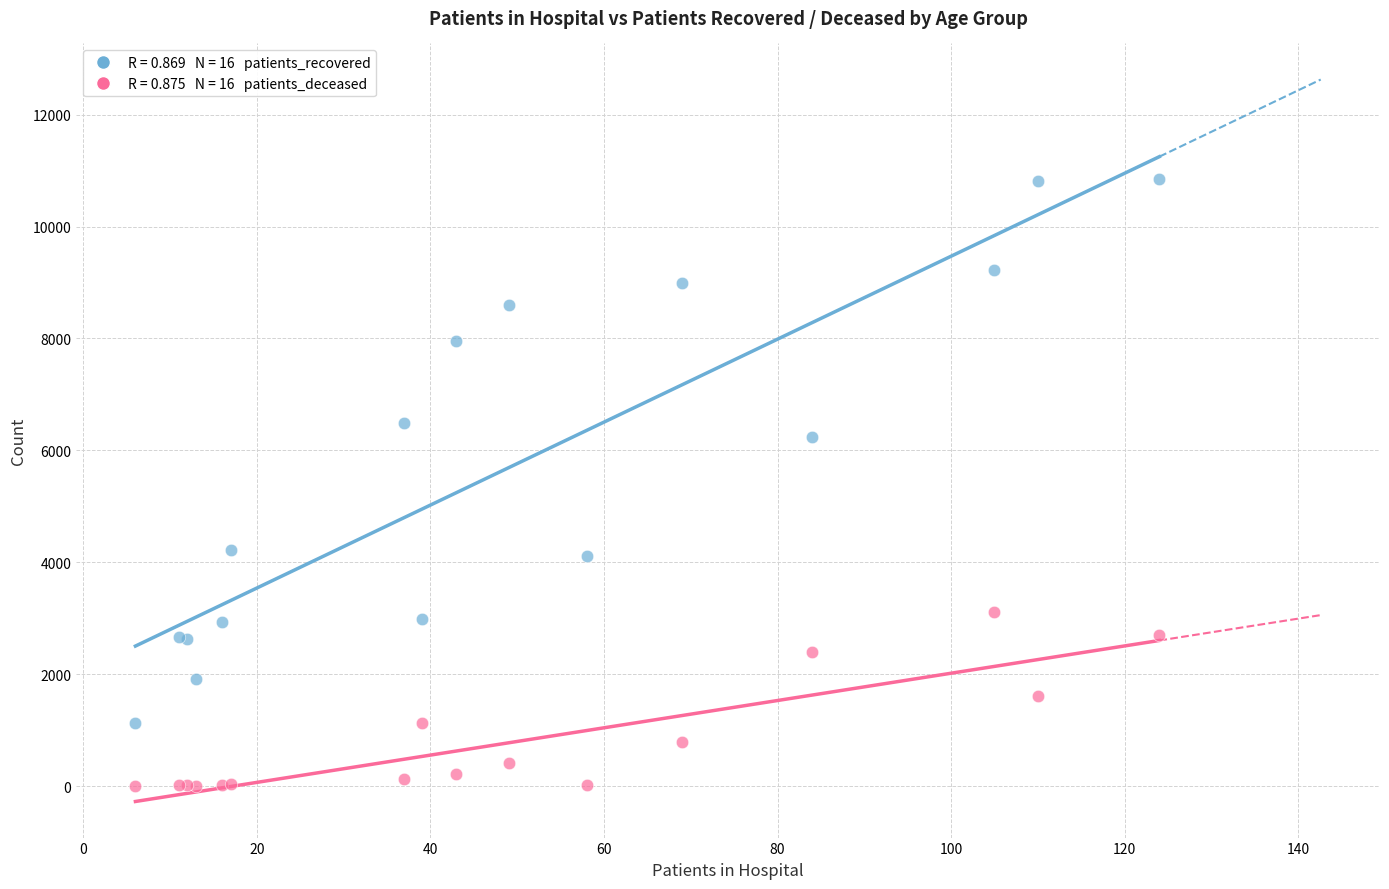

Across all series, what Y value is closest to 5422?

6233